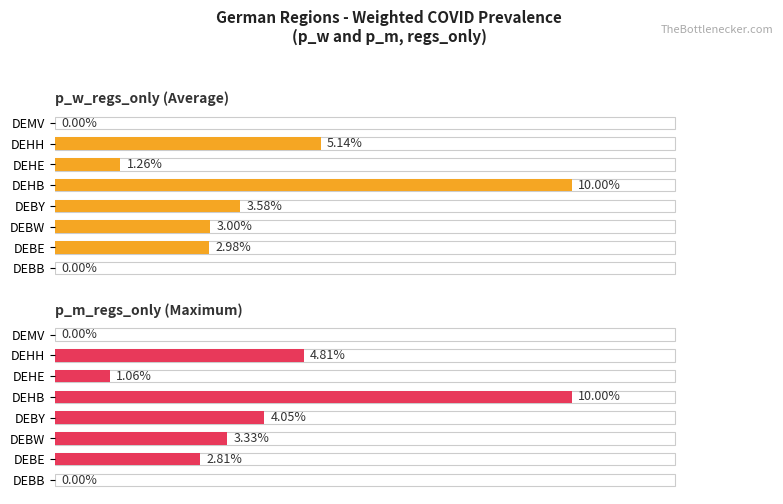

How many values in the p_m_regs_only (Maximum) series are below 3?

4